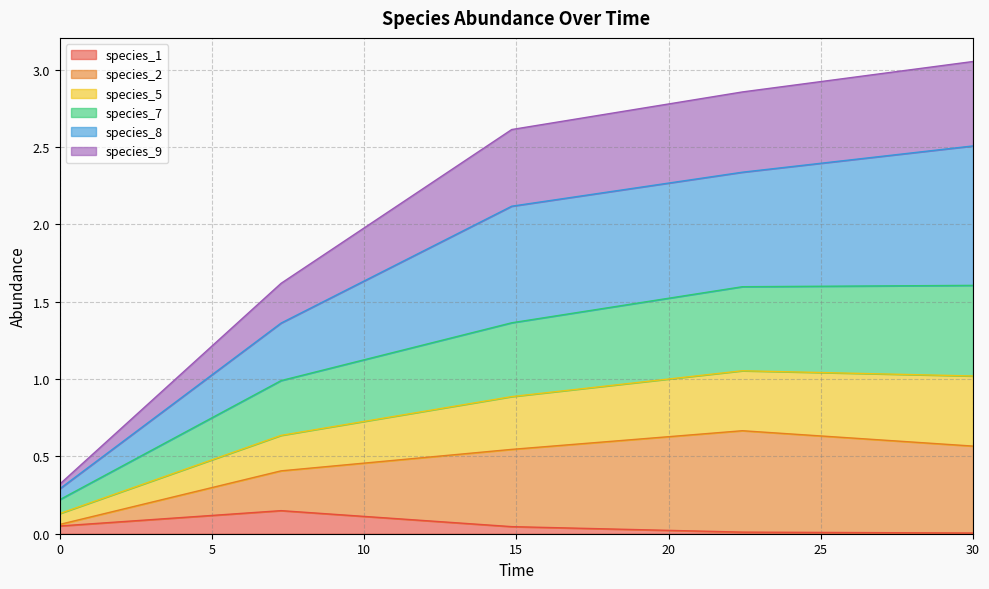

Does the chart display data point markers on the line(s)?

No